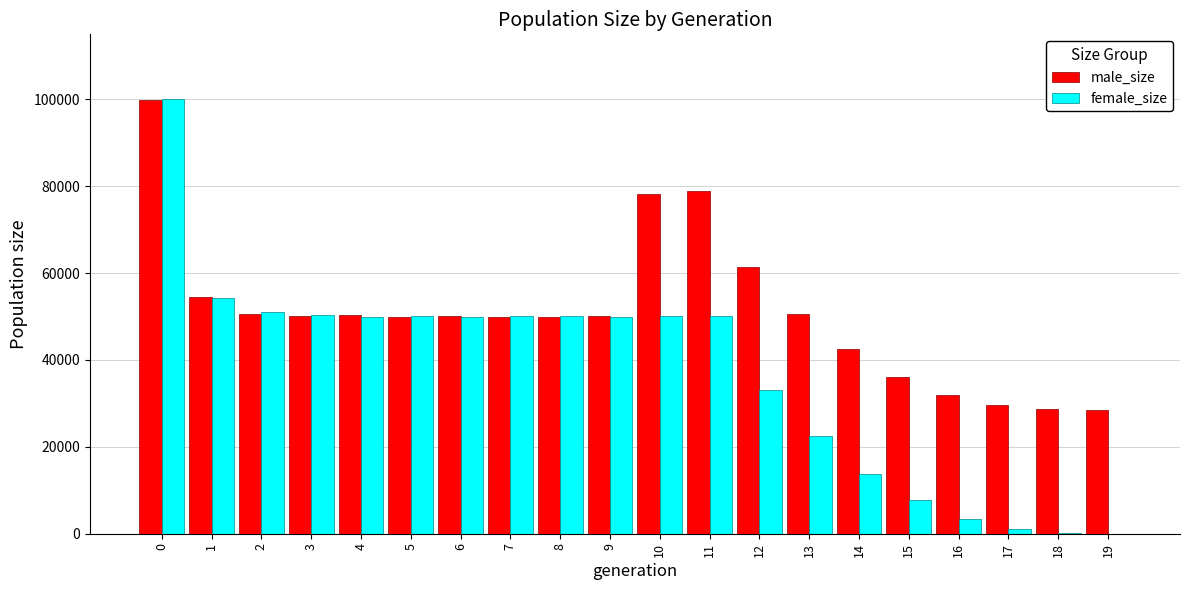

What are all the series names shown in the legend?

male_size, female_size